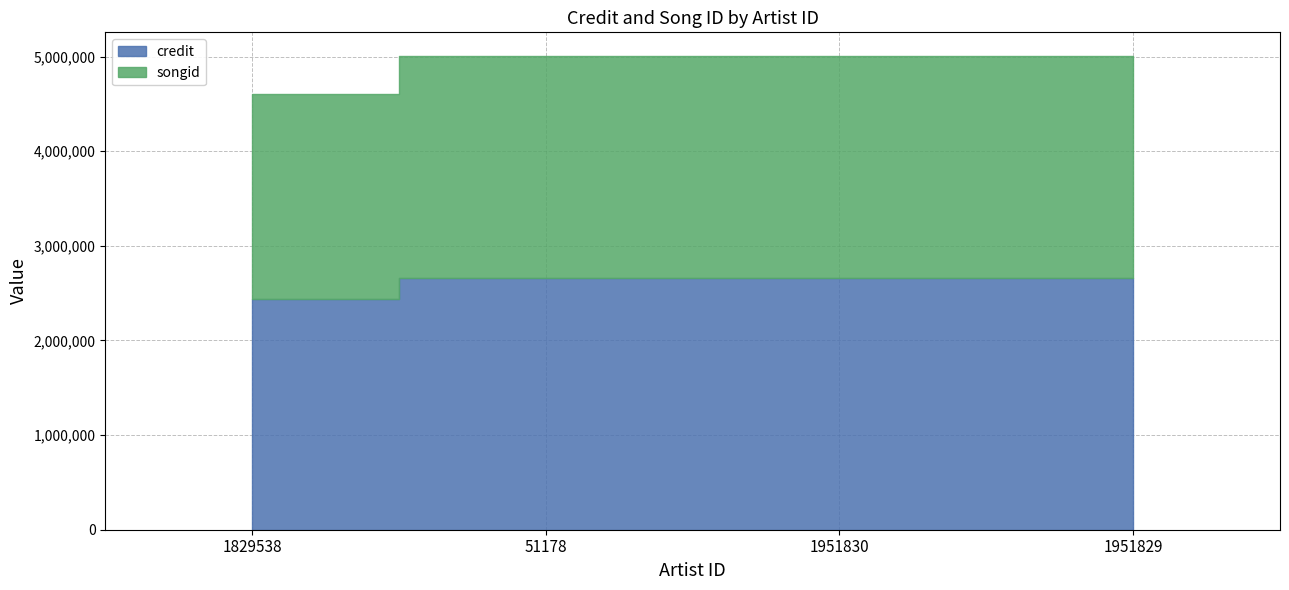

Is it true that credit equals 819305 at 1951829?

False